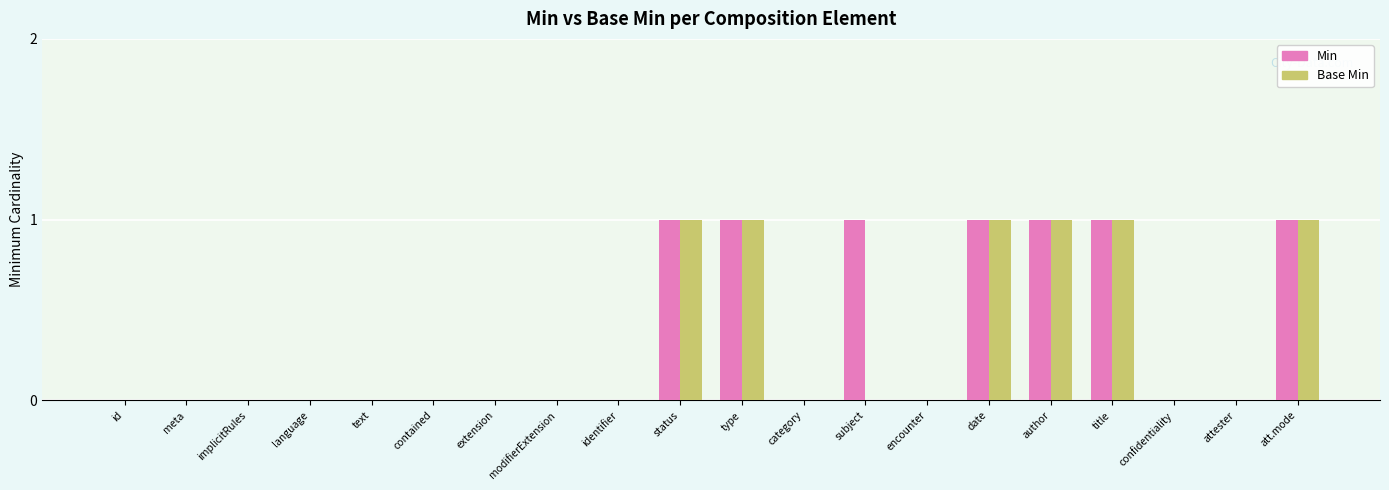

What is the sum of all Min values?

7